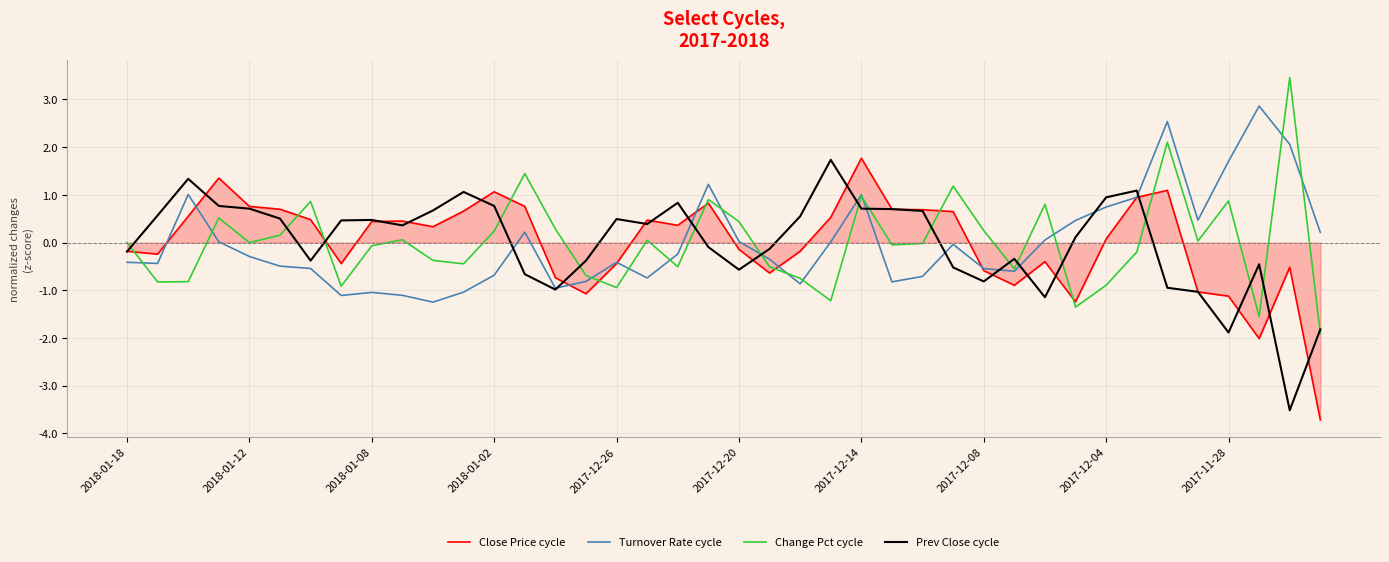

What is the minimum value for Change Pct cycle?

-1.9